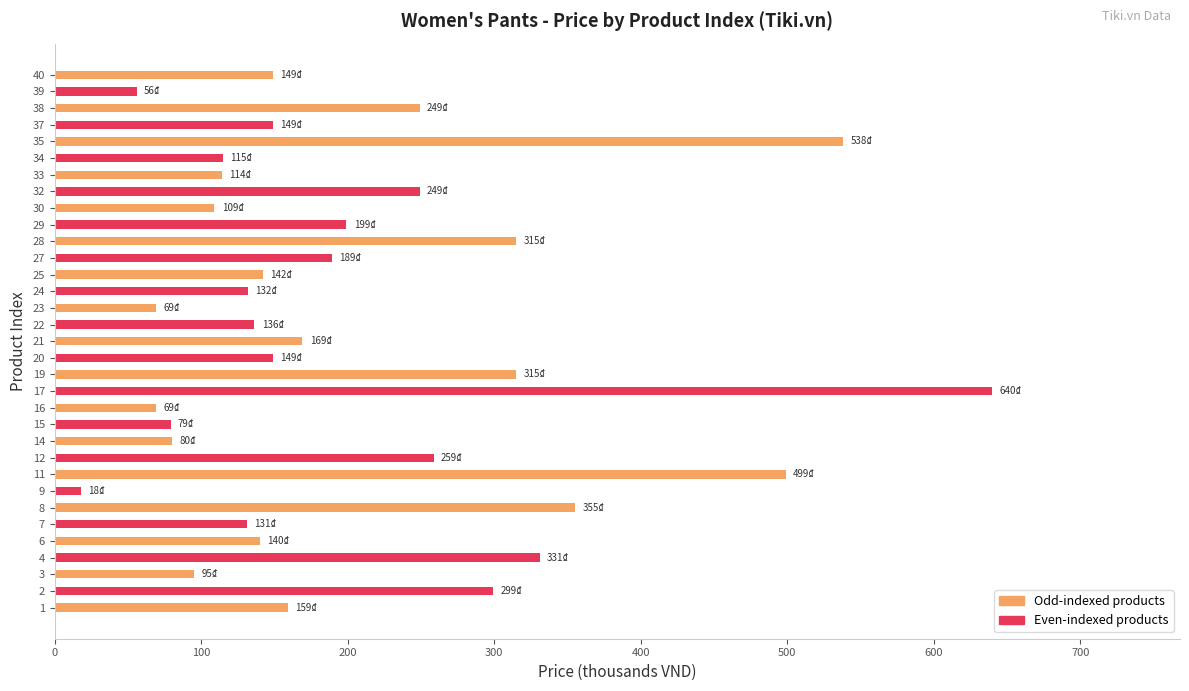

Which category has the highest value across all series?

17